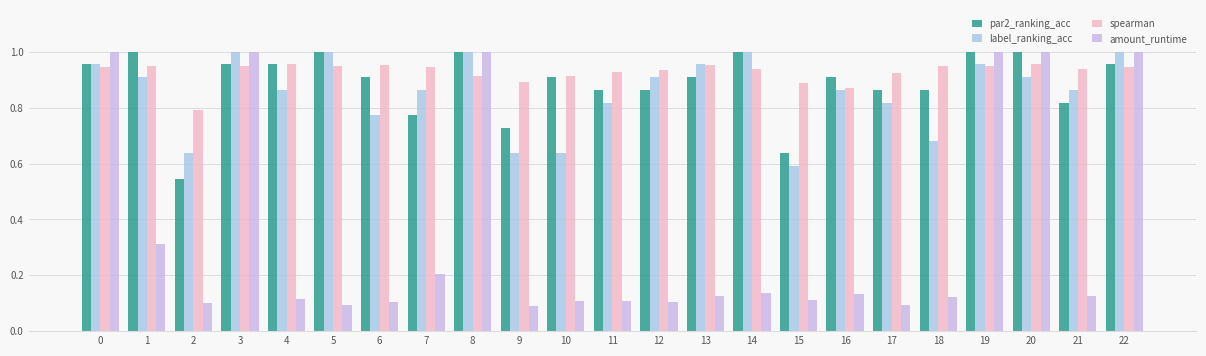

Is it true that amount_runtime equals 0.1 at 13?

False